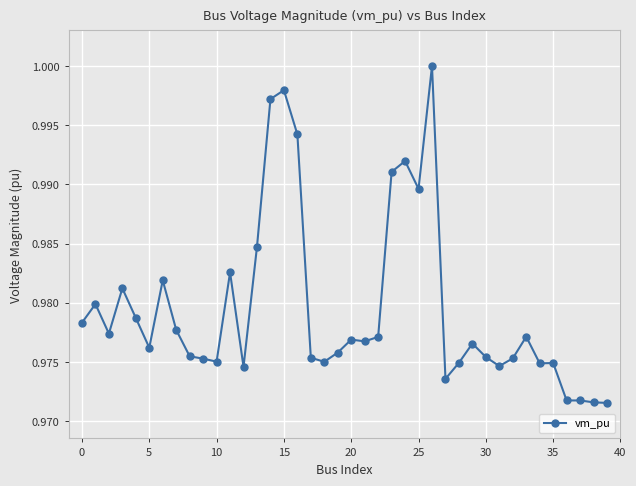

True or false: there are more than 0 points higher than both neighbors.

True